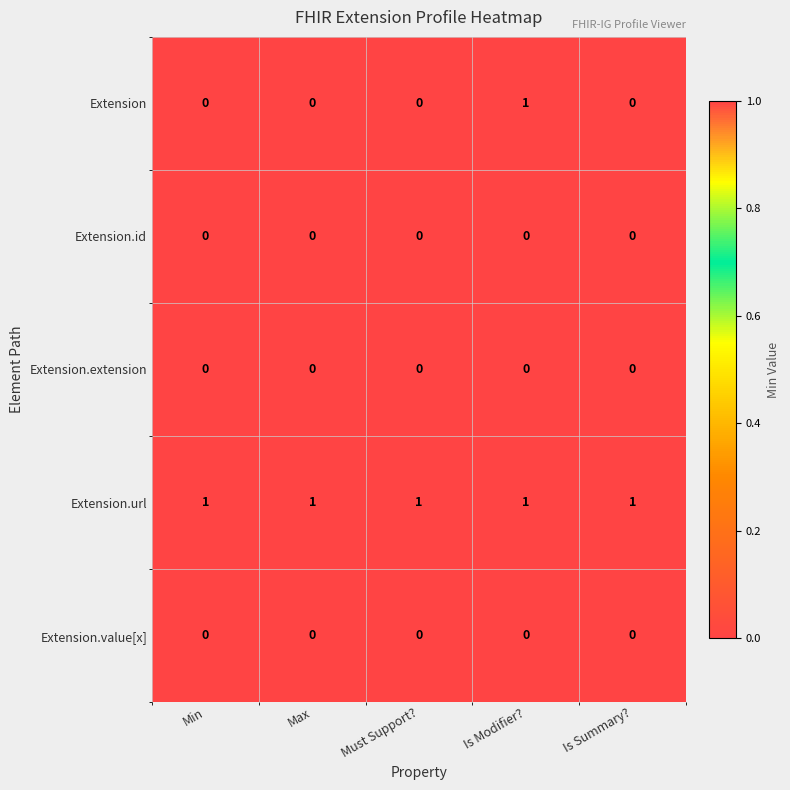

Reading left to right, extract all data points from this chart.

Extension: 0	0	0	1	0
Extension.id: 0	0	0	0	0
Extension.extension: 0	0	0	0	0
Extension.url: 1	1	1	1	1
Extension.value[x]: 0	0	0	0	0